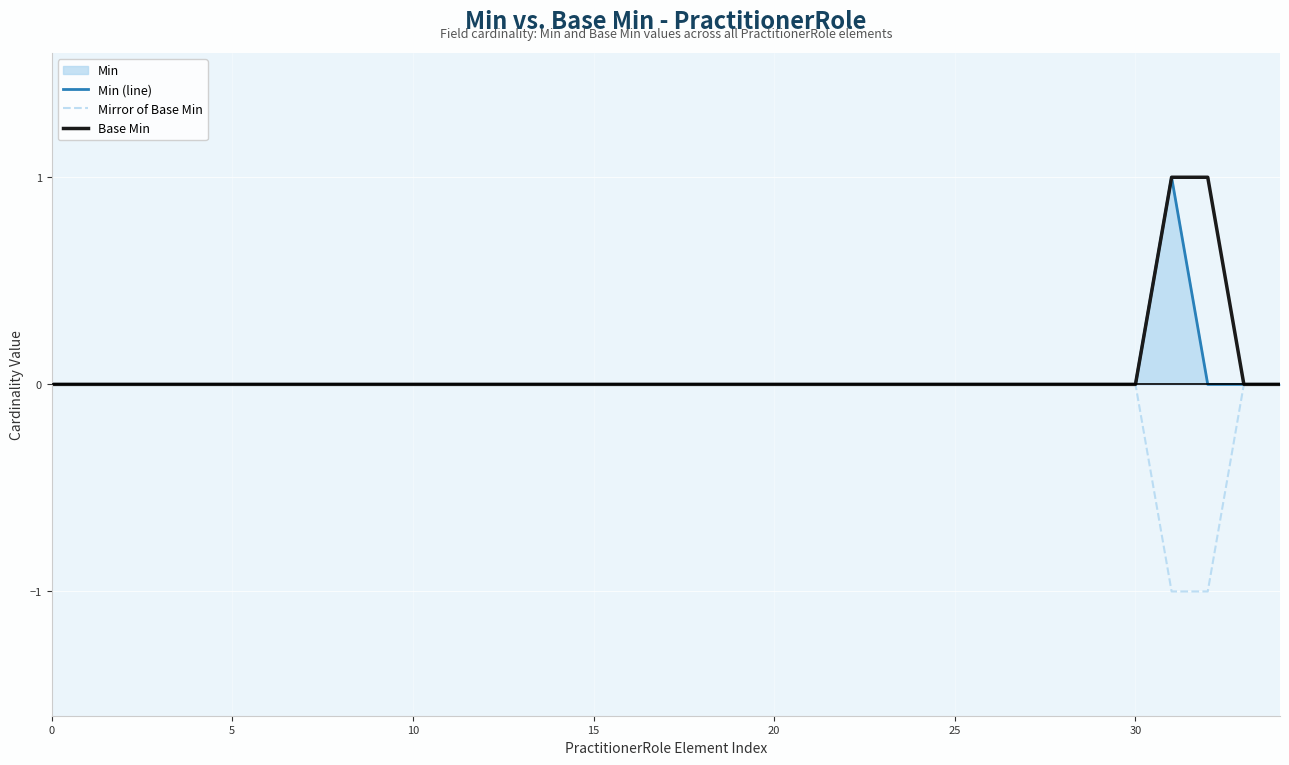

What is the greatest value displayed?

1